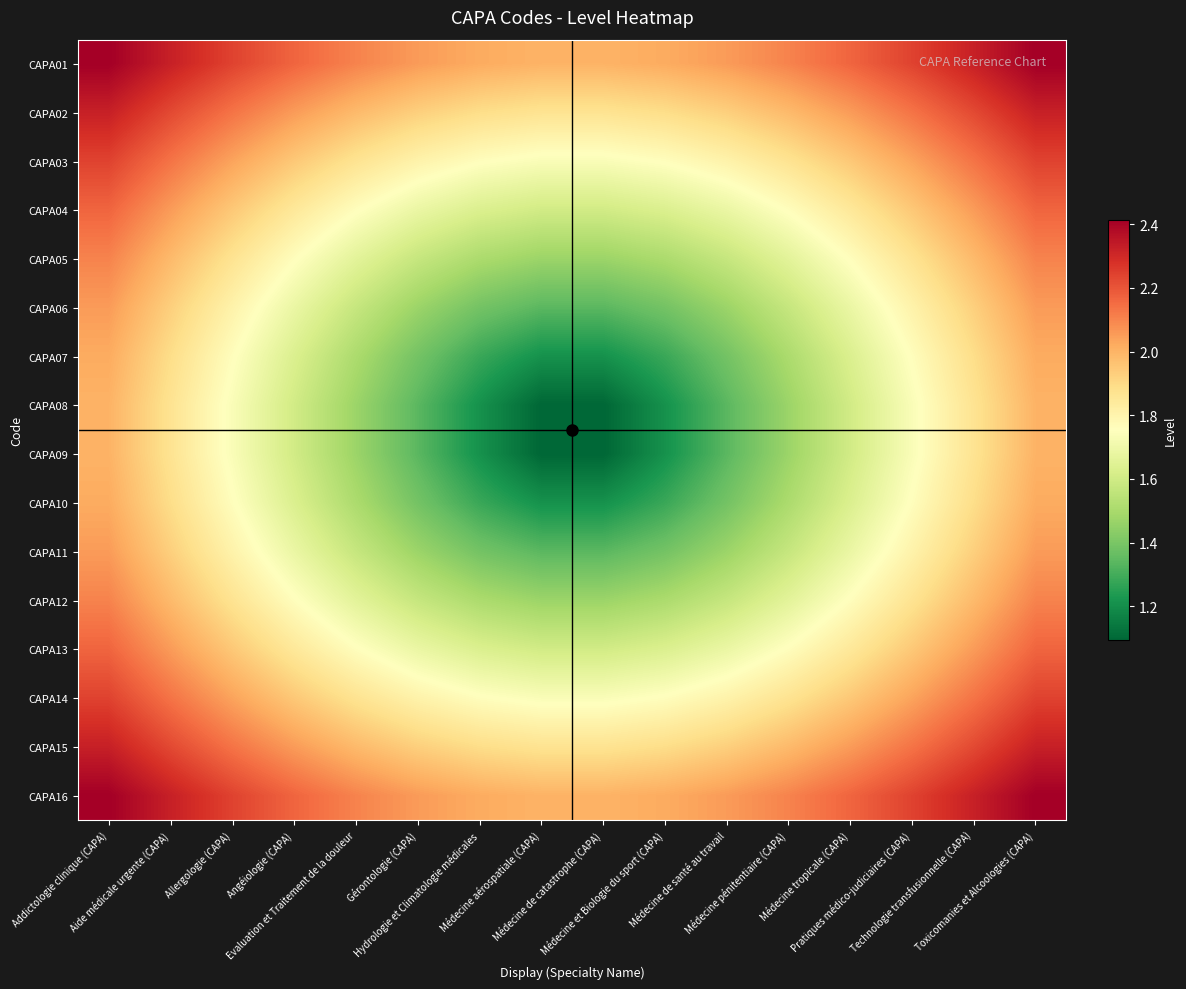

Reading left to right, list all the values displayed in this chart.

CAPA01: Addictologie clinique (CAPA)=2.4	Aide médicale urgente (CAPA)=2.3	Allergologie (CAPA)=2.2	Angéiologie (CAPA)=2.2	Evaluation et Traitement de la douleur=2.1	Gérontologie (CAPA)=2.1	Hydrologie et Climatologie médicales=2.0	Médecine aérospatiale (CAPA)=2.0	Médecine de catastrophe (CAPA)=2.0	Médecine et Biologie du sport (CAPA)=2.0	Médecine de santé au travail=2.1	Médecine pénitentiaire (CAPA)=2.1	Médecine tropicale (CAPA)=2.2	Pratiques médico-judiciaires (CAPA)=2.2	Technologie transfusionnelle (CAPA)=2.3	Toxicomanies et Alcoologies (CAPA)=2.4
CAPA02: Addictologie clinique (CAPA)=2.3	Aide médicale urgente (CAPA)=2.2	Allergologie (CAPA)=2.1	Angéiologie (CAPA)=2.1	Evaluation et Traitement de la douleur=2.0	Gérontologie (CAPA)=1.9	Hydrologie et Climatologie médicales=1.9	Médecine aérospatiale (CAPA)=1.9	Médecine de catastrophe (CAPA)=1.9	Médecine et Biologie du sport (CAPA)=1.9	Médecine de santé au travail=1.9	Médecine pénitentiaire (CAPA)=2.0	Médecine tropicale (CAPA)=2.1	Pratiques médico-judiciaires (CAPA)=2.1	Technologie transfusionnelle (CAPA)=2.2	Toxicomanies et Alcoologies (CAPA)=2.3
CAPA03: Addictologie clinique (CAPA)=2.2	Aide médicale urgente (CAPA)=2.1	Allergologie (CAPA)=2.0	Angéiologie (CAPA)=1.9	Evaluation et Traitement de la douleur=1.9	Gérontologie (CAPA)=1.8	Hydrologie et Climatologie médicales=1.8	Médecine aérospatiale (CAPA)=1.7	Médecine de catastrophe (CAPA)=1.7	Médecine et Biologie du sport (CAPA)=1.8	Médecine de santé au travail=1.8	Médecine pénitentiaire (CAPA)=1.9	Médecine tropicale (CAPA)=1.9	Pratiques médico-judiciaires (CAPA)=2.0	Technologie transfusionnelle (CAPA)=2.1	Toxicomanies et Alcoologies (CAPA)=2.2
CAPA04: Addictologie clinique (CAPA)=2.2	Aide médicale urgente (CAPA)=2.1	Allergologie (CAPA)=1.9	Angéiologie (CAPA)=1.8	Evaluation et Traitement de la douleur=1.8	Gérontologie (CAPA)=1.7	Hydrologie et Climatologie médicales=1.6	Médecine aérospatiale (CAPA)=1.6	Médecine de catastrophe (CAPA)=1.6	Médecine et Biologie du sport (CAPA)=1.6	Médecine de santé au travail=1.7	Médecine pénitentiaire (CAPA)=1.8	Médecine tropicale (CAPA)=1.8	Pratiques médico-judiciaires (CAPA)=1.9	Technologie transfusionnelle (CAPA)=2.1	Toxicomanies et Alcoologies (CAPA)=2.2
CAPA05: Addictologie clinique (CAPA)=2.1	Aide médicale urgente (CAPA)=2.0	Allergologie (CAPA)=1.9	Angéiologie (CAPA)=1.8	Evaluation et Traitement de la douleur=1.7	Gérontologie (CAPA)=1.6	Hydrologie et Climatologie médicales=1.5	Médecine aérospatiale (CAPA)=1.5	Médecine de catastrophe (CAPA)=1.5	Médecine et Biologie du sport (CAPA)=1.5	Médecine de santé au travail=1.6	Médecine pénitentiaire (CAPA)=1.7	Médecine tropicale (CAPA)=1.8	Pratiques médico-judiciaires (CAPA)=1.9	Technologie transfusionnelle (CAPA)=2.0	Toxicomanies et Alcoologies (CAPA)=2.1
CAPA06: Addictologie clinique (CAPA)=2.1	Aide médicale urgente (CAPA)=1.9	Allergologie (CAPA)=1.8	Angéiologie (CAPA)=1.7	Evaluation et Traitement de la douleur=1.6	Gérontologie (CAPA)=1.5	Hydrologie et Climatologie médicales=1.4	Médecine aérospatiale (CAPA)=1.3	Médecine de catastrophe (CAPA)=1.3	Médecine et Biologie du sport (CAPA)=1.4	Médecine de santé au travail=1.5	Médecine pénitentiaire (CAPA)=1.6	Médecine tropicale (CAPA)=1.7	Pratiques médico-judiciaires (CAPA)=1.8	Technologie transfusionnelle (CAPA)=1.9	Toxicomanies et Alcoologies (CAPA)=2.1
CAPA07: Addictologie clinique (CAPA)=2.0	Aide médicale urgente (CAPA)=1.9	Allergologie (CAPA)=1.8	Angéiologie (CAPA)=1.6	Evaluation et Traitement de la douleur=1.5	Gérontologie (CAPA)=1.4	Hydrologie et Climatologie médicales=1.3	Médecine aérospatiale (CAPA)=1.2	Médecine de catastrophe (CAPA)=1.2	Médecine et Biologie du sport (CAPA)=1.3	Médecine de santé au travail=1.4	Médecine pénitentiaire (CAPA)=1.5	Médecine tropicale (CAPA)=1.6	Pratiques médico-judiciaires (CAPA)=1.8	Technologie transfusionnelle (CAPA)=1.9	Toxicomanies et Alcoologies (CAPA)=2.0
CAPA08: Addictologie clinique (CAPA)=2.0	Aide médicale urgente (CAPA)=1.9	Allergologie (CAPA)=1.7	Angéiologie (CAPA)=1.6	Evaluation et Traitement de la douleur=1.5	Gérontologie (CAPA)=1.3	Hydrologie et Climatologie médicales=1.2	Médecine aérospatiale (CAPA)=1.1	Médecine de catastrophe (CAPA)=1.1	Médecine et Biologie du sport (CAPA)=1.2	Médecine de santé au travail=1.3	Médecine pénitentiaire (CAPA)=1.5	Médecine tropicale (CAPA)=1.6	Pratiques médico-judiciaires (CAPA)=1.7	Technologie transfusionnelle (CAPA)=1.9	Toxicomanies et Alcoologies (CAPA)=2.0
CAPA09: Addictologie clinique (CAPA)=2.0	Aide médicale urgente (CAPA)=1.9	Allergologie (CAPA)=1.7	Angéiologie (CAPA)=1.6	Evaluation et Traitement de la douleur=1.5	Gérontologie (CAPA)=1.3	Hydrologie et Climatologie médicales=1.2	Médecine aérospatiale (CAPA)=1.1	Médecine de catastrophe (CAPA)=1.1	Médecine et Biologie du sport (CAPA)=1.2	Médecine de santé au travail=1.3	Médecine pénitentiaire (CAPA)=1.5	Médecine tropicale (CAPA)=1.6	Pratiques médico-judiciaires (CAPA)=1.7	Technologie transfusionnelle (CAPA)=1.9	Toxicomanies et Alcoologies (CAPA)=2.0
CAPA10: Addictologie clinique (CAPA)=2.0	Aide médicale urgente (CAPA)=1.9	Allergologie (CAPA)=1.8	Angéiologie (CAPA)=1.6	Evaluation et Traitement de la douleur=1.5	Gérontologie (CAPA)=1.4	Hydrologie et Climatologie médicales=1.3	Médecine aérospatiale (CAPA)=1.2	Médecine de catastrophe (CAPA)=1.2	Médecine et Biologie du sport (CAPA)=1.3	Médecine de santé au travail=1.4	Médecine pénitentiaire (CAPA)=1.5	Médecine tropicale (CAPA)=1.6	Pratiques médico-judiciaires (CAPA)=1.8	Technologie transfusionnelle (CAPA)=1.9	Toxicomanies et Alcoologies (CAPA)=2.0
CAPA11: Addictologie clinique (CAPA)=2.1	Aide médicale urgente (CAPA)=1.9	Allergologie (CAPA)=1.8	Angéiologie (CAPA)=1.7	Evaluation et Traitement de la douleur=1.6	Gérontologie (CAPA)=1.5	Hydrologie et Climatologie médicales=1.4	Médecine aérospatiale (CAPA)=1.3	Médecine de catastrophe (CAPA)=1.3	Médecine et Biologie du sport (CAPA)=1.4	Médecine de santé au travail=1.5	Médecine pénitentiaire (CAPA)=1.6	Médecine tropicale (CAPA)=1.7	Pratiques médico-judiciaires (CAPA)=1.8	Technologie transfusionnelle (CAPA)=1.9	Toxicomanies et Alcoologies (CAPA)=2.1
CAPA12: Addictologie clinique (CAPA)=2.1	Aide médicale urgente (CAPA)=2.0	Allergologie (CAPA)=1.9	Angéiologie (CAPA)=1.8	Evaluation et Traitement de la douleur=1.7	Gérontologie (CAPA)=1.6	Hydrologie et Climatologie médicales=1.5	Médecine aérospatiale (CAPA)=1.5	Médecine de catastrophe (CAPA)=1.5	Médecine et Biologie du sport (CAPA)=1.5	Médecine de santé au travail=1.6	Médecine pénitentiaire (CAPA)=1.7	Médecine tropicale (CAPA)=1.8	Pratiques médico-judiciaires (CAPA)=1.9	Technologie transfusionnelle (CAPA)=2.0	Toxicomanies et Alcoologies (CAPA)=2.1
CAPA13: Addictologie clinique (CAPA)=2.2	Aide médicale urgente (CAPA)=2.1	Allergologie (CAPA)=1.9	Angéiologie (CAPA)=1.8	Evaluation et Traitement de la douleur=1.8	Gérontologie (CAPA)=1.7	Hydrologie et Climatologie médicales=1.6	Médecine aérospatiale (CAPA)=1.6	Médecine de catastrophe (CAPA)=1.6	Médecine et Biologie du sport (CAPA)=1.6	Médecine de santé au travail=1.7	Médecine pénitentiaire (CAPA)=1.8	Médecine tropicale (CAPA)=1.8	Pratiques médico-judiciaires (CAPA)=1.9	Technologie transfusionnelle (CAPA)=2.1	Toxicomanies et Alcoologies (CAPA)=2.2
CAPA14: Addictologie clinique (CAPA)=2.2	Aide médicale urgente (CAPA)=2.1	Allergologie (CAPA)=2.0	Angéiologie (CAPA)=1.9	Evaluation et Traitement de la douleur=1.9	Gérontologie (CAPA)=1.8	Hydrologie et Climatologie médicales=1.8	Médecine aérospatiale (CAPA)=1.7	Médecine de catastrophe (CAPA)=1.7	Médecine et Biologie du sport (CAPA)=1.8	Médecine de santé au travail=1.8	Médecine pénitentiaire (CAPA)=1.9	Médecine tropicale (CAPA)=1.9	Pratiques médico-judiciaires (CAPA)=2.0	Technologie transfusionnelle (CAPA)=2.1	Toxicomanies et Alcoologies (CAPA)=2.2
CAPA15: Addictologie clinique (CAPA)=2.3	Aide médicale urgente (CAPA)=2.2	Allergologie (CAPA)=2.1	Angéiologie (CAPA)=2.1	Evaluation et Traitement de la douleur=2.0	Gérontologie (CAPA)=1.9	Hydrologie et Climatologie médicales=1.9	Médecine aérospatiale (CAPA)=1.9	Médecine de catastrophe (CAPA)=1.9	Médecine et Biologie du sport (CAPA)=1.9	Médecine de santé au travail=1.9	Médecine pénitentiaire (CAPA)=2.0	Médecine tropicale (CAPA)=2.1	Pratiques médico-judiciaires (CAPA)=2.1	Technologie transfusionnelle (CAPA)=2.2	Toxicomanies et Alcoologies (CAPA)=2.3
CAPA16: Addictologie clinique (CAPA)=2.4	Aide médicale urgente (CAPA)=2.3	Allergologie (CAPA)=2.2	Angéiologie (CAPA)=2.2	Evaluation et Traitement de la douleur=2.1	Gérontologie (CAPA)=2.1	Hydrologie et Climatologie médicales=2.0	Médecine aérospatiale (CAPA)=2.0	Médecine de catastrophe (CAPA)=2.0	Médecine et Biologie du sport (CAPA)=2.0	Médecine de santé au travail=2.1	Médecine pénitentiaire (CAPA)=2.1	Médecine tropicale (CAPA)=2.2	Pratiques médico-judiciaires (CAPA)=2.2	Technologie transfusionnelle (CAPA)=2.3	Toxicomanies et Alcoologies (CAPA)=2.4